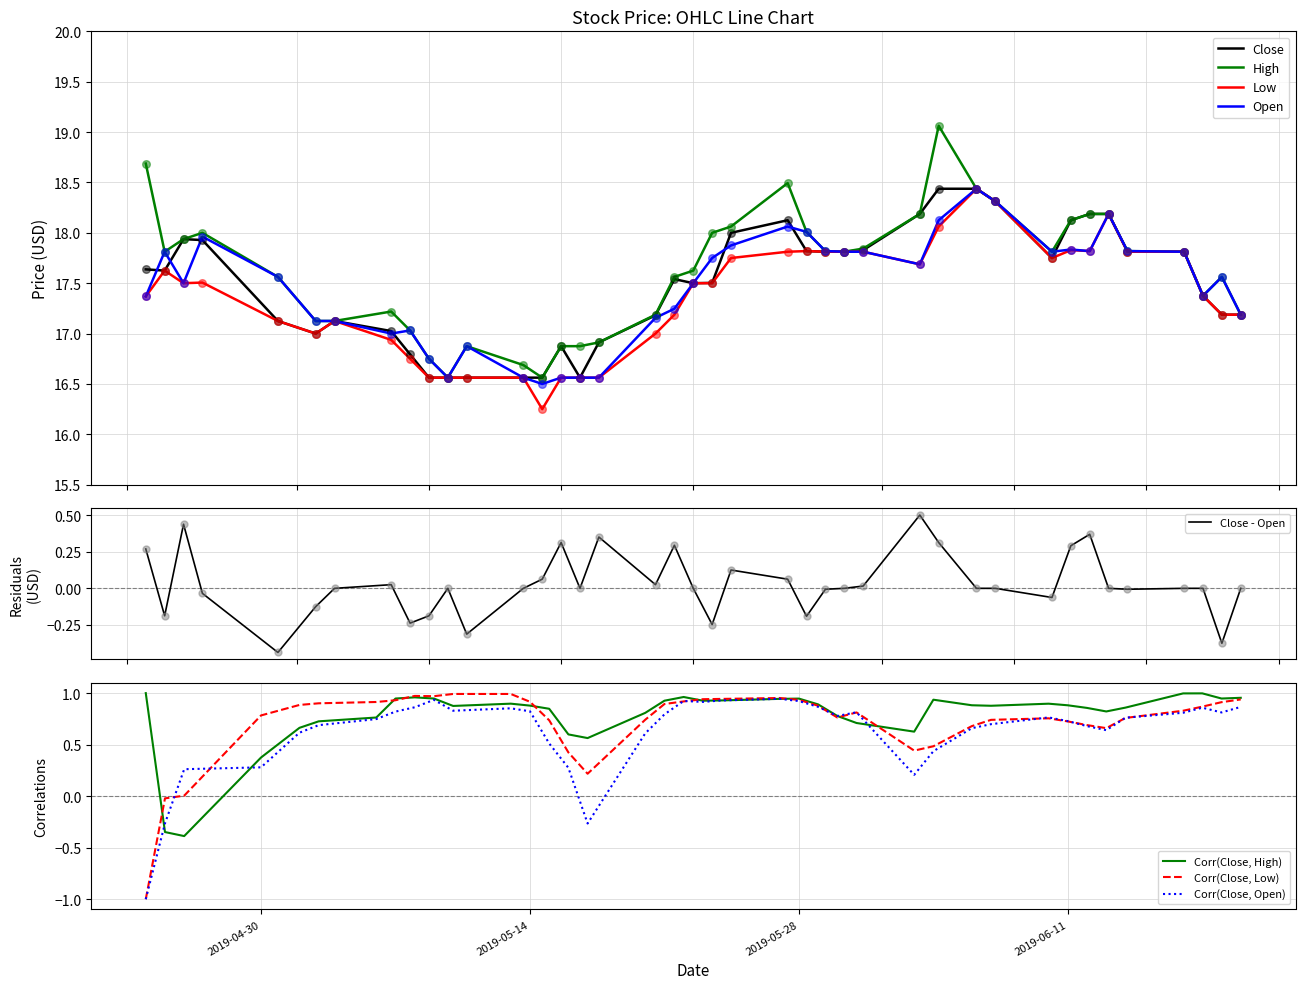

At which category is the sum across all series the highest?

2019-06-06